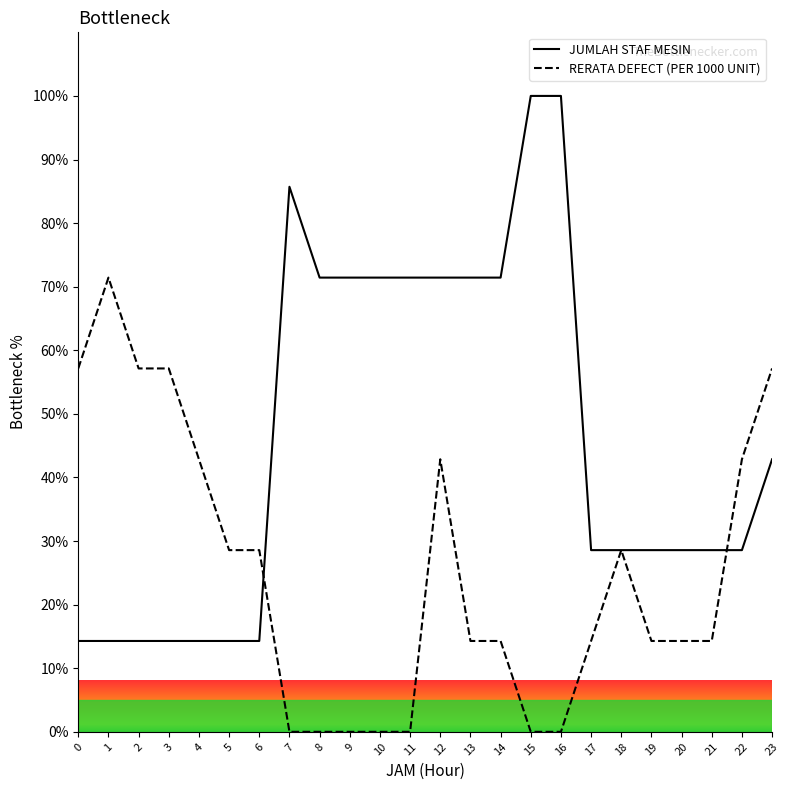

Is it true that JUMLAH STAF MESIN equals 3.7 at 2?

False